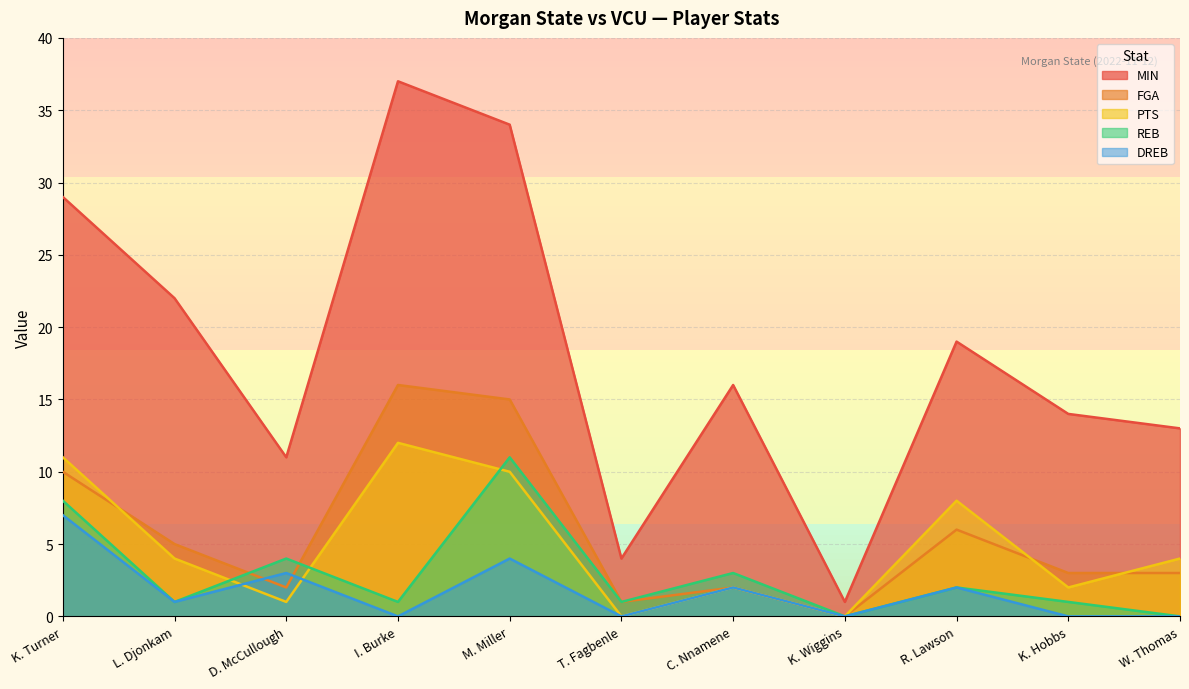

Between T. Fagbenle and W. Thomas, which series saw the biggest shift?

MIN